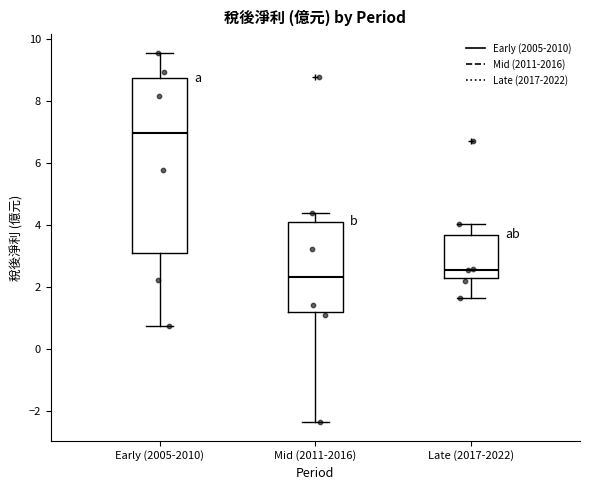

Which box's median line is the highest?

Early (2005-2010)